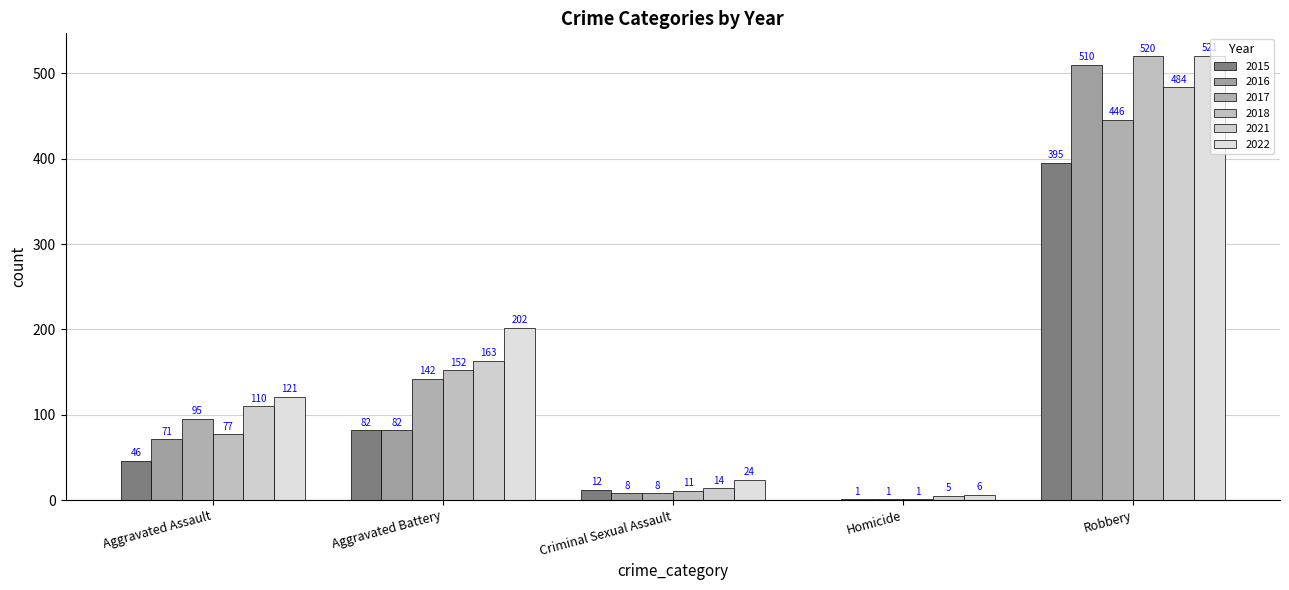

At which category is the sum across all series the highest?

Robbery